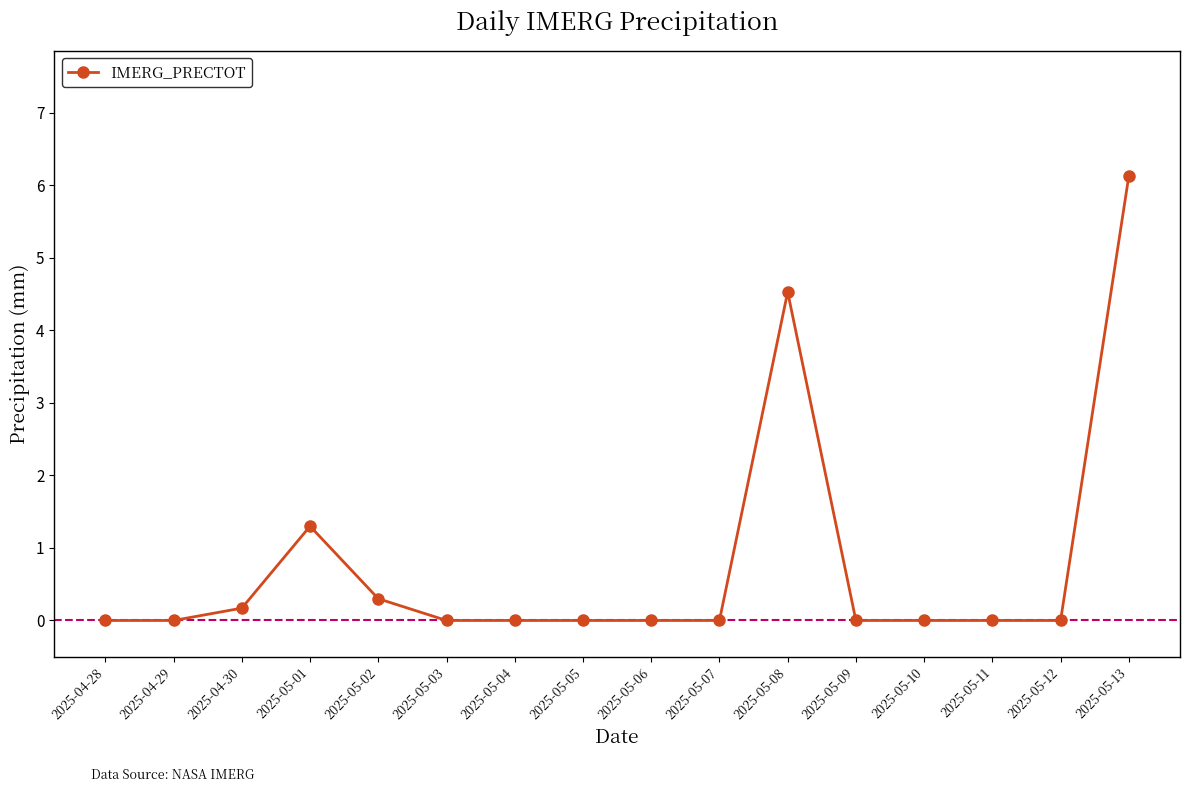

What is the average value?

0.8